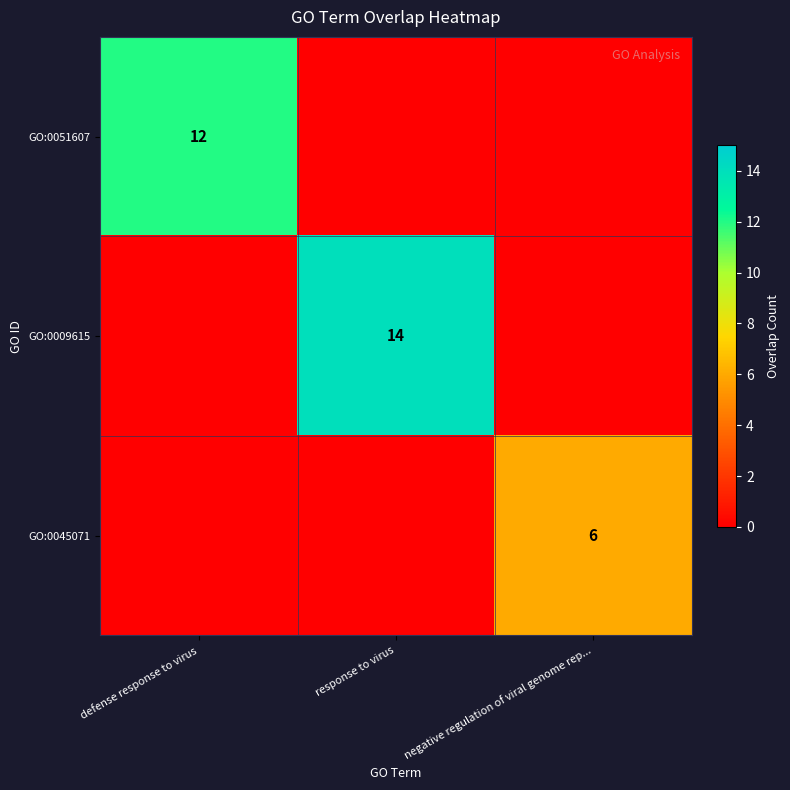

The value of GO:0009615 at response to virus is 14. True or false?

True